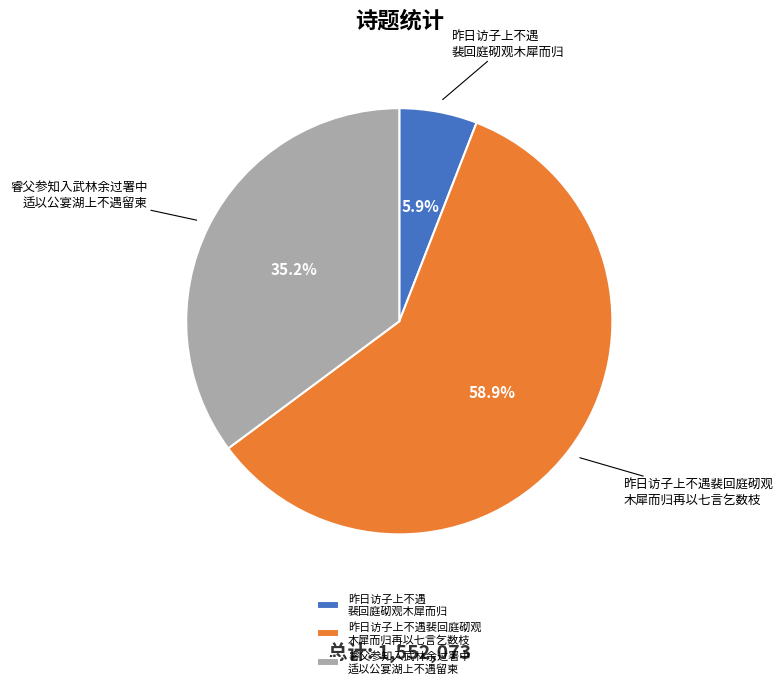

What is the ratio of the value at 昨日访子上不遇裴回庭砌观 木犀而归再以七言乞数枝 to the value at 昨日访子上不遇 裴回庭砌观木犀而归?

10.0